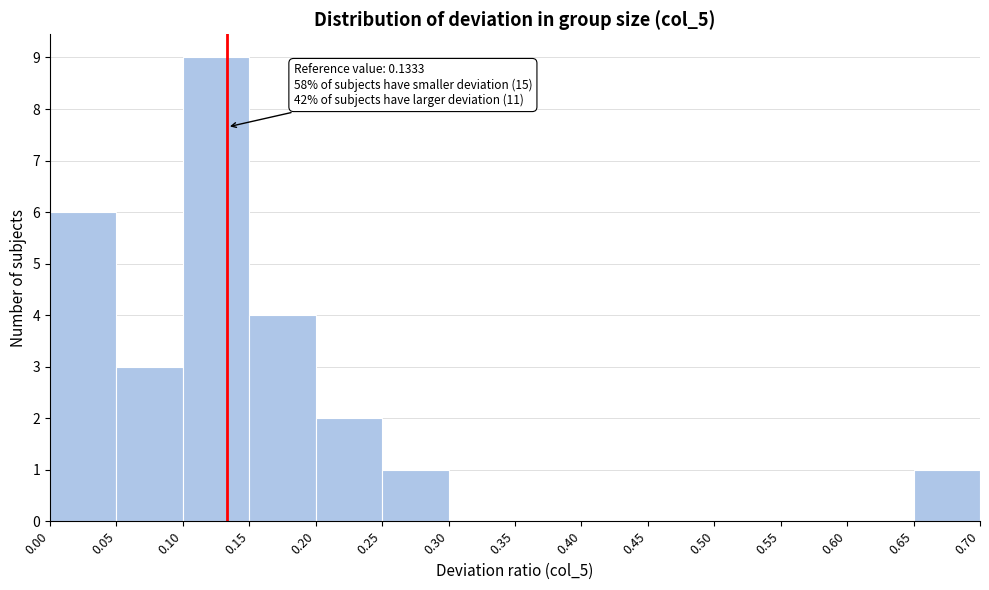

Which range on the x-axis has the tallest bar?

0.10 to 0.15